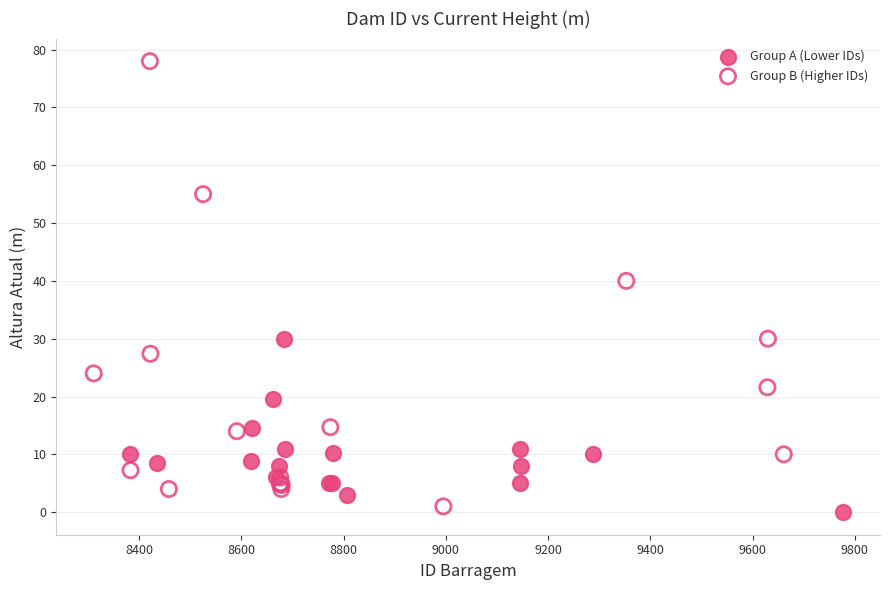

Which series has the largest Y range (max minus min)?

Group B (Higher IDs)